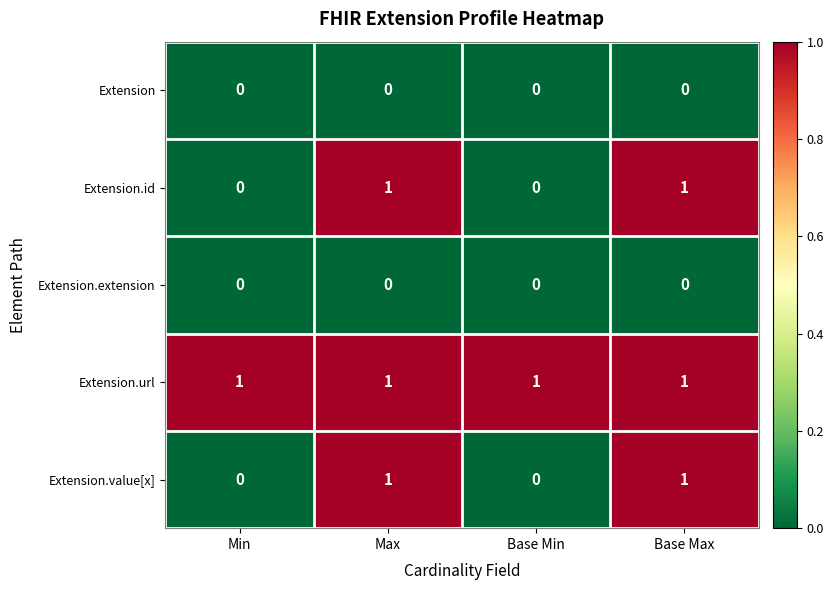

At how many categories does at least one series exceed 0?

4